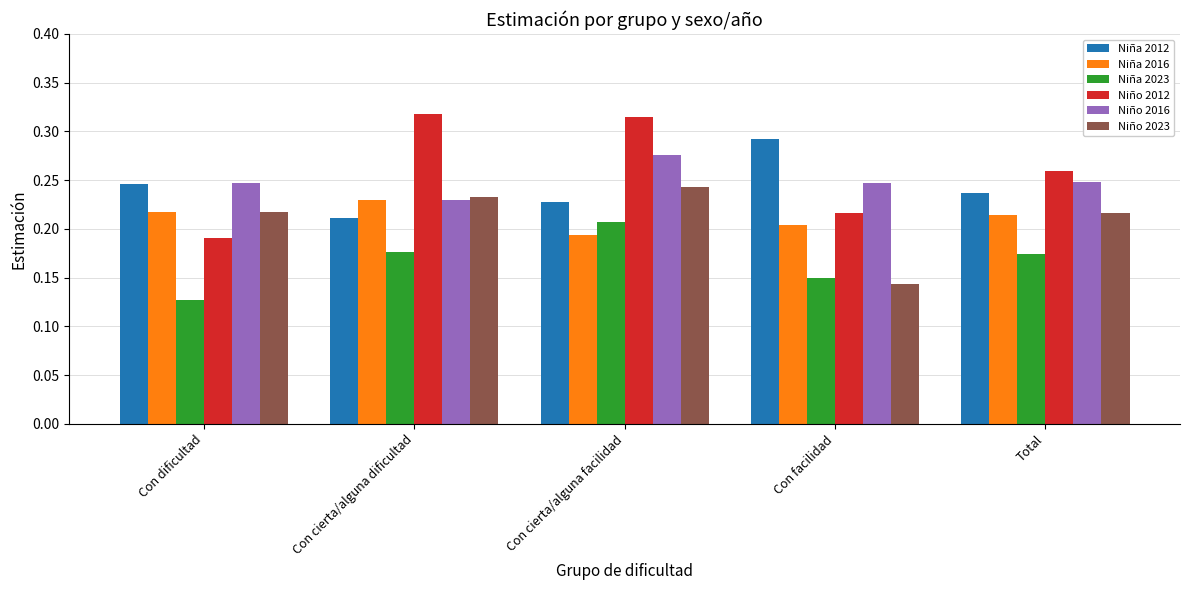

Between Con dificultad and Con cierta/alguna dificultad, which series saw the biggest shift?

Niño 2012